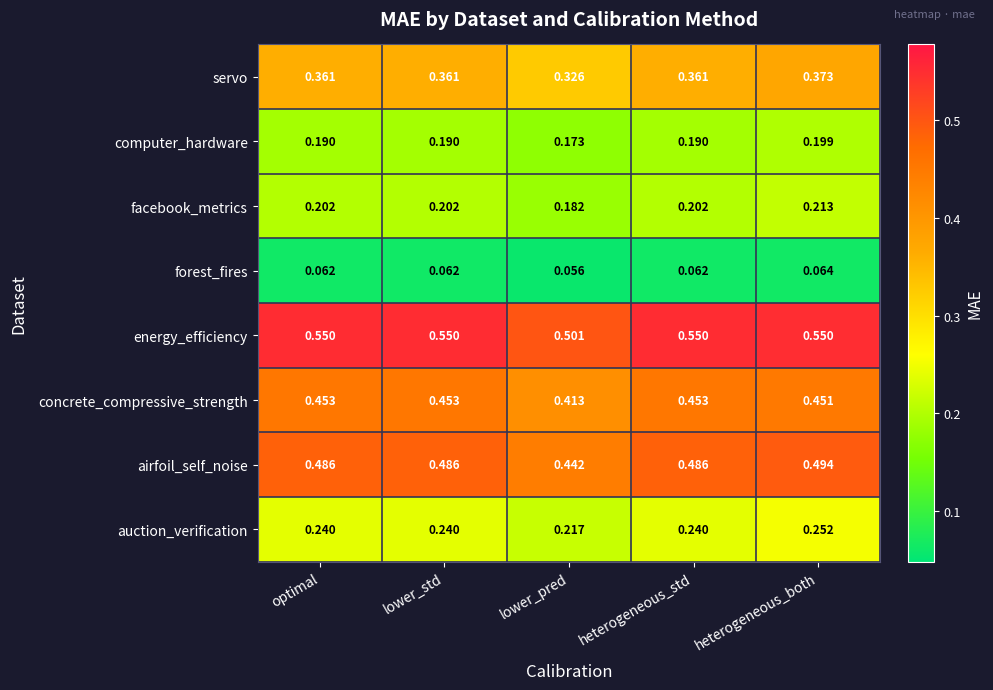

Which category has the highest value in the facebook_metrics series?

heterogeneous_both